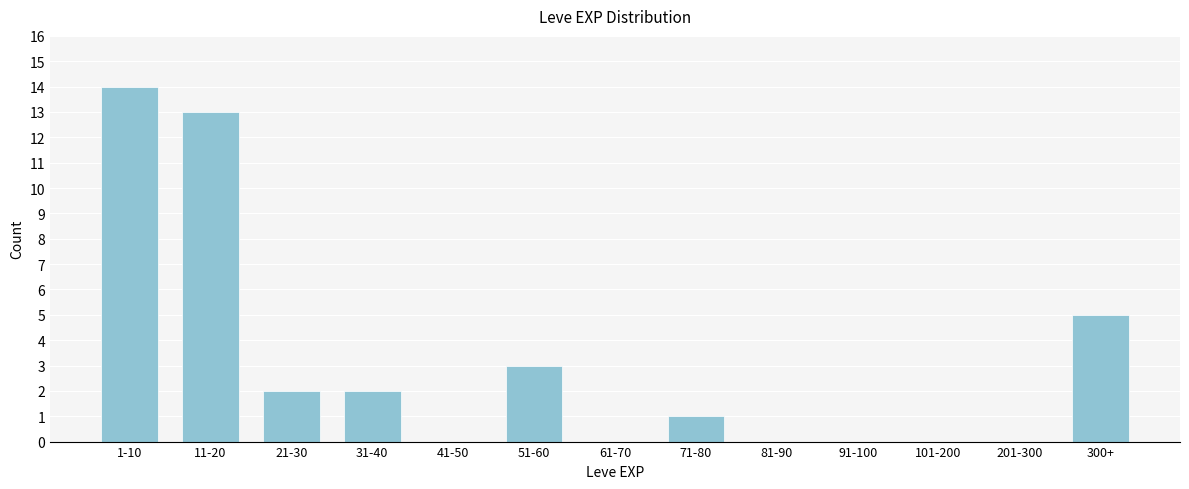

Reading left to right, list all the values displayed in this chart.

1-10=14	11-20=13	21-30=2	31-40=2	41-50=0	51-60=3	61-70=0	71-80=1	81-90=0	91-100=0	101-200=0	201-300=0	300+=5